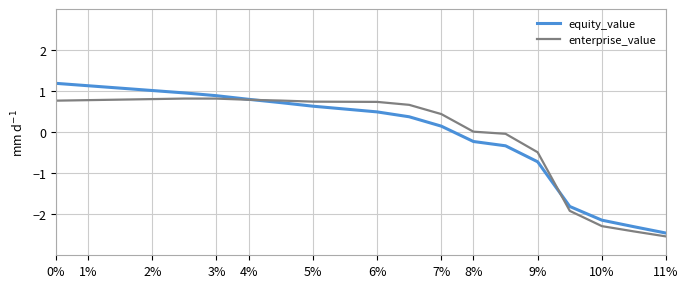

Which series has the widest spread of values?

equity_value